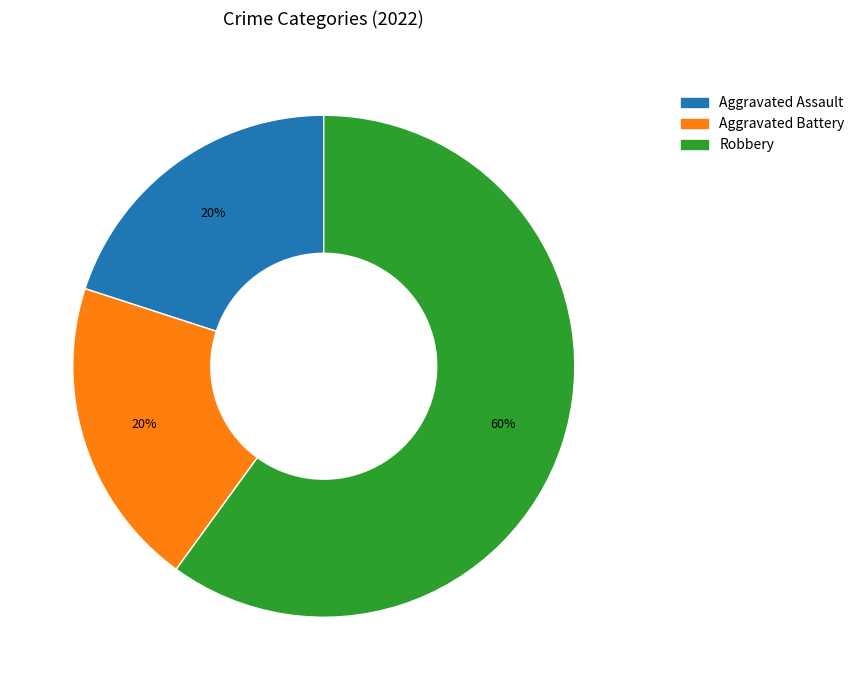

What is the ratio of the value at Aggravated Battery to the value at Robbery?

0.3